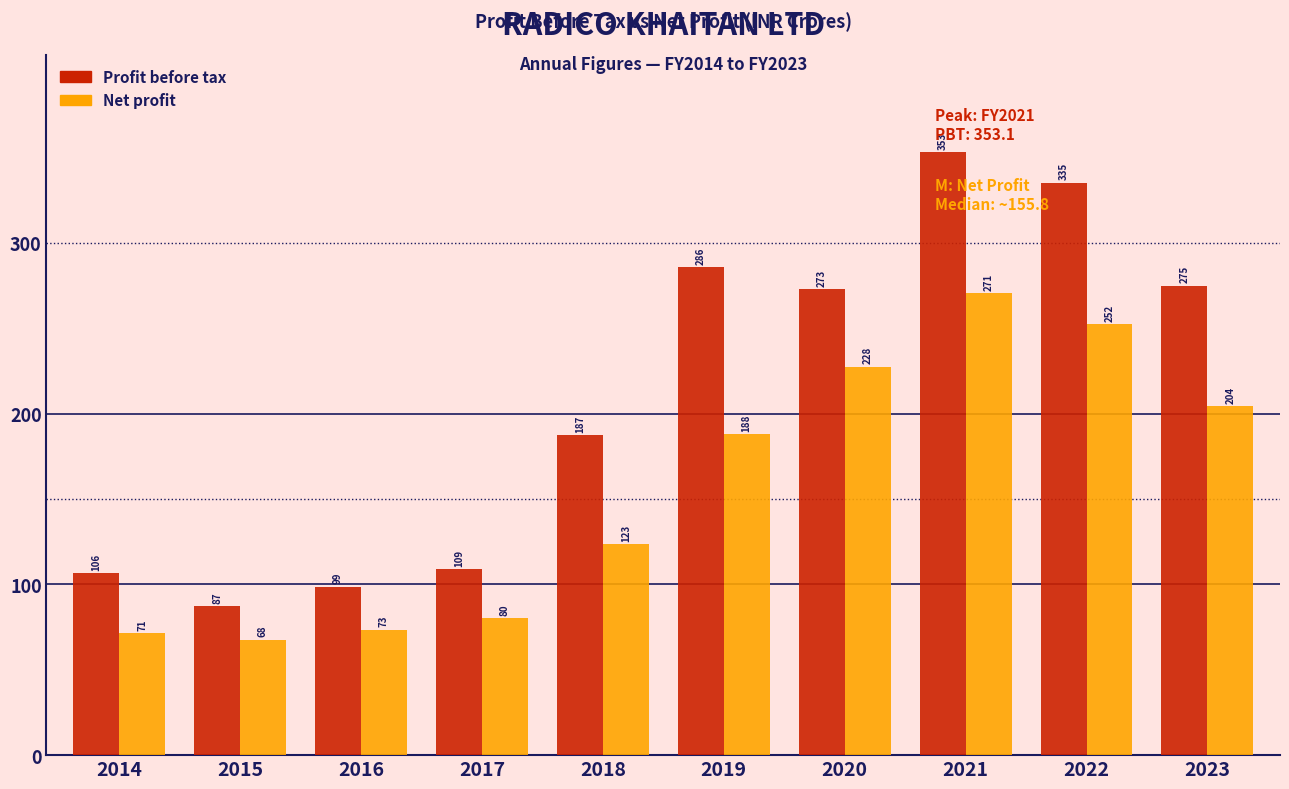

What value does the Net profit series have at 2014?

71.3